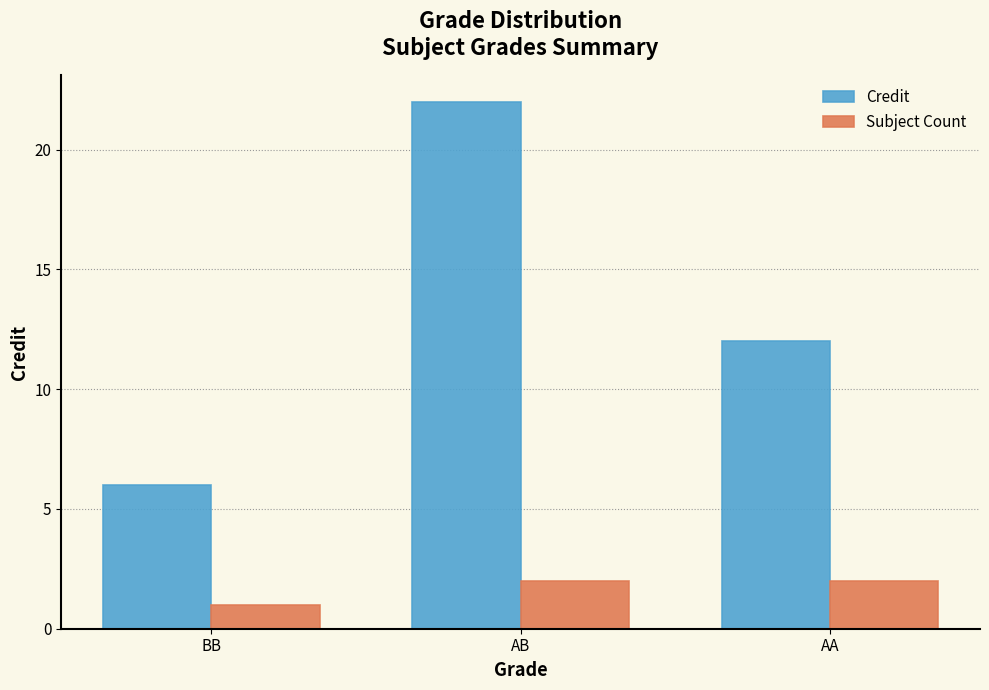

Reading left to right, transcribe all the data shown in this chart.

Credit: BB=6	AB=22	AA=12
Subject Count: BB=1	AB=2	AA=2